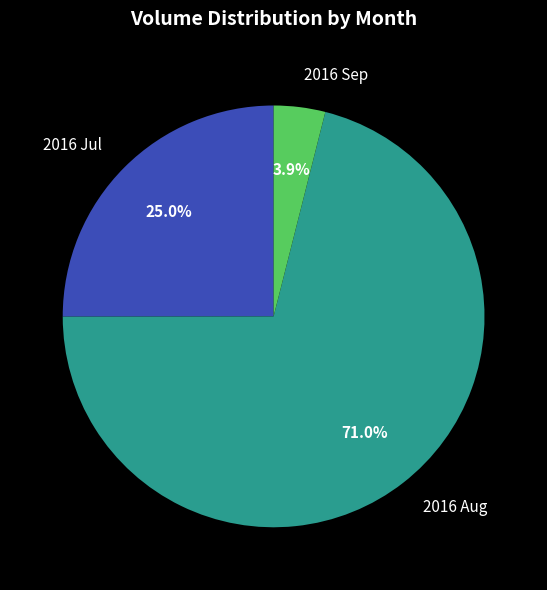

What is the total percentage of 2016 Aug and 2016 Jul?

96.1%